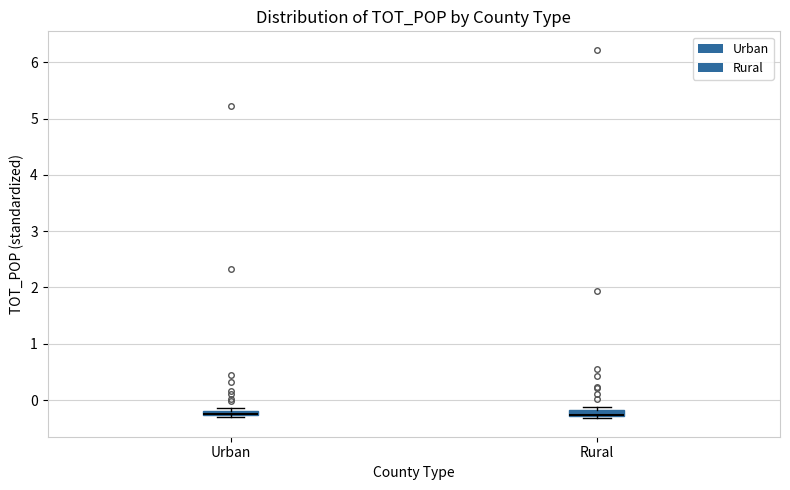

Where is the lower edge of the box for Rural on the y-axis? The values are not printed on the chart, so give them approximately, as read against the axis.

-0.3